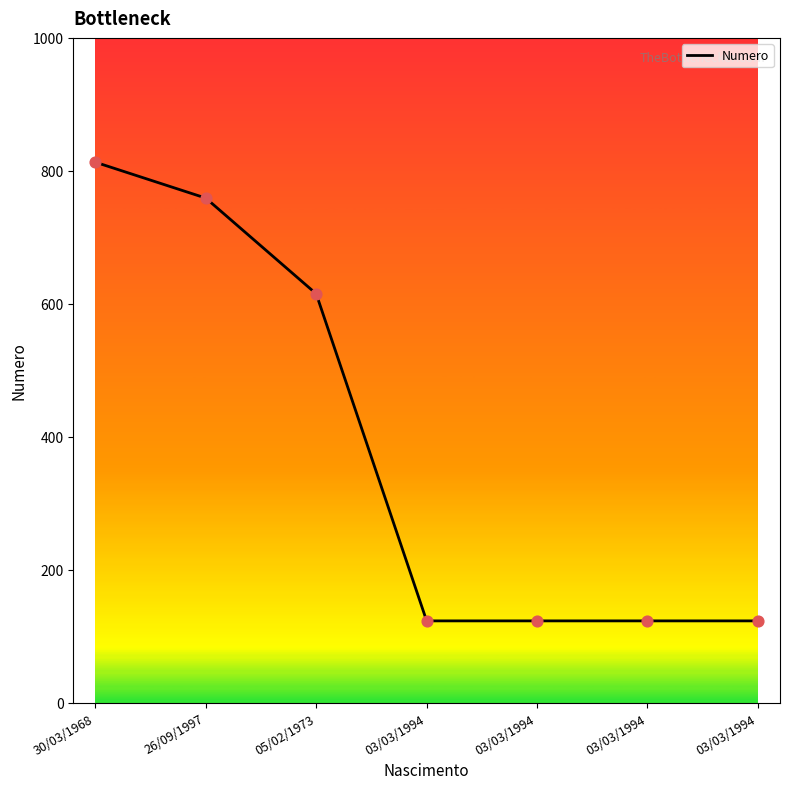

What is the ratio of the value at 03/03/1994 to the value at 03/03/1994?

1.0